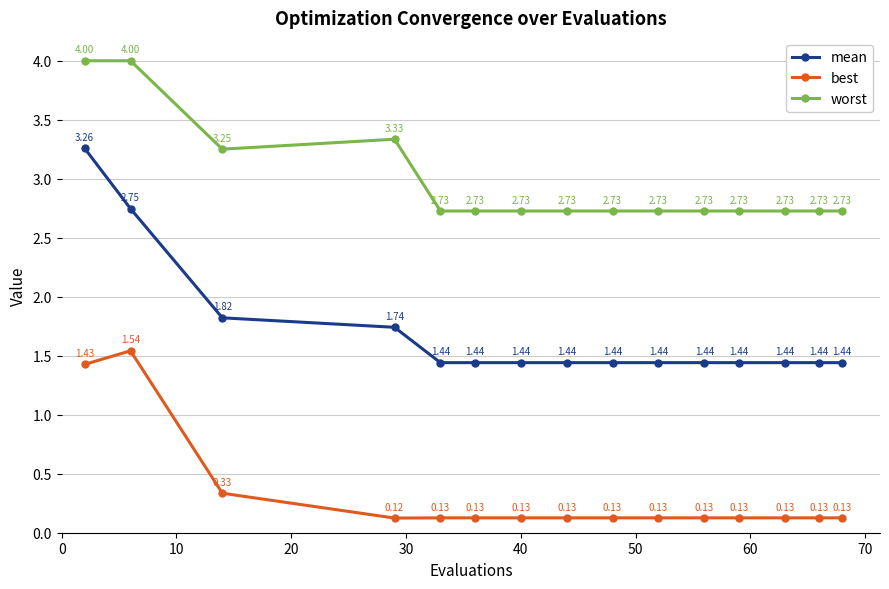

What is the difference between the maximum and second lowest values in the worst series?

1.3